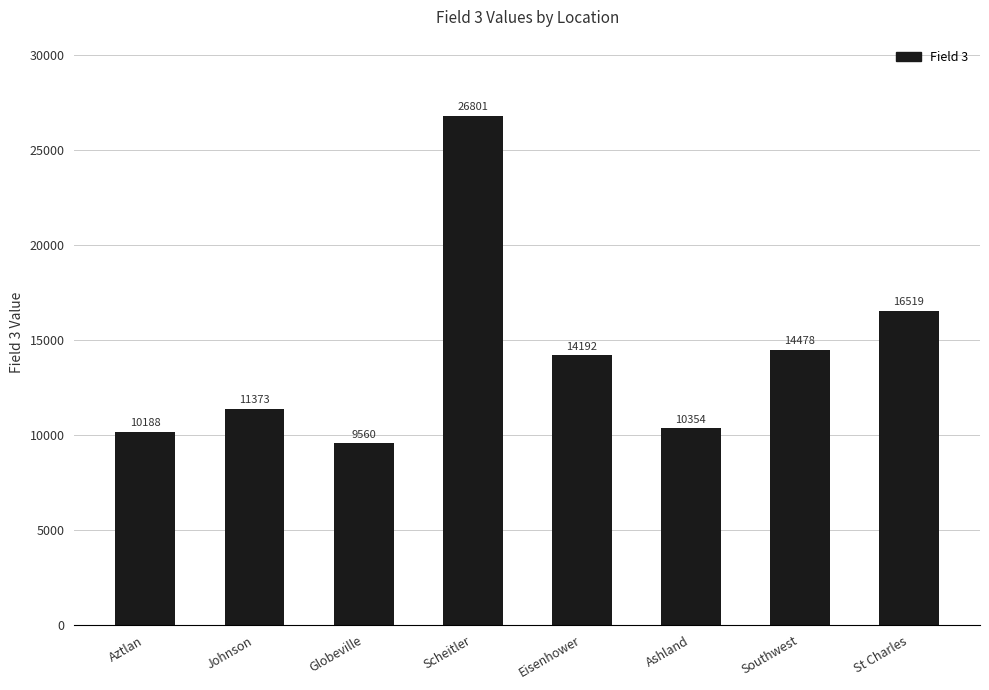

At which category does the chart reach its peak across all series?

Scheitler